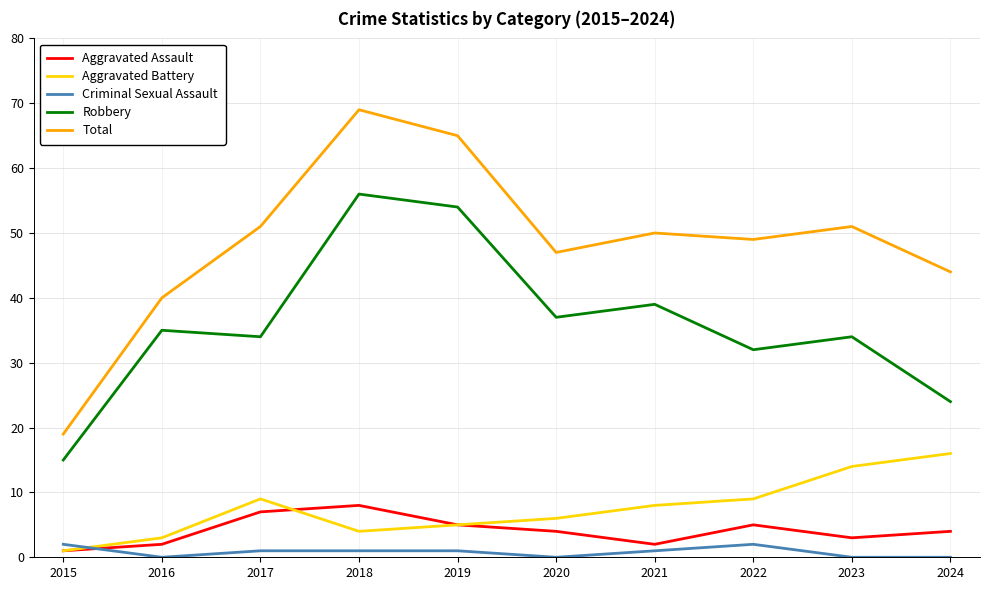

At which category does Aggravated Assault reach its first local valley?

2021